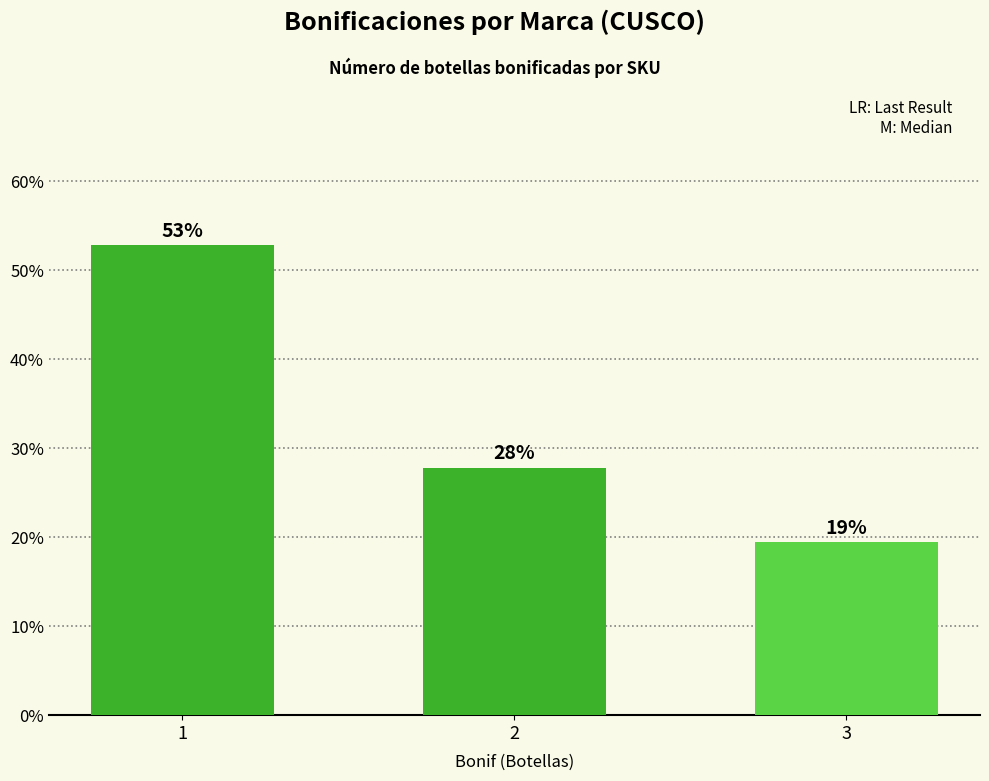

What is the maximum value shown in the chart?

0.5